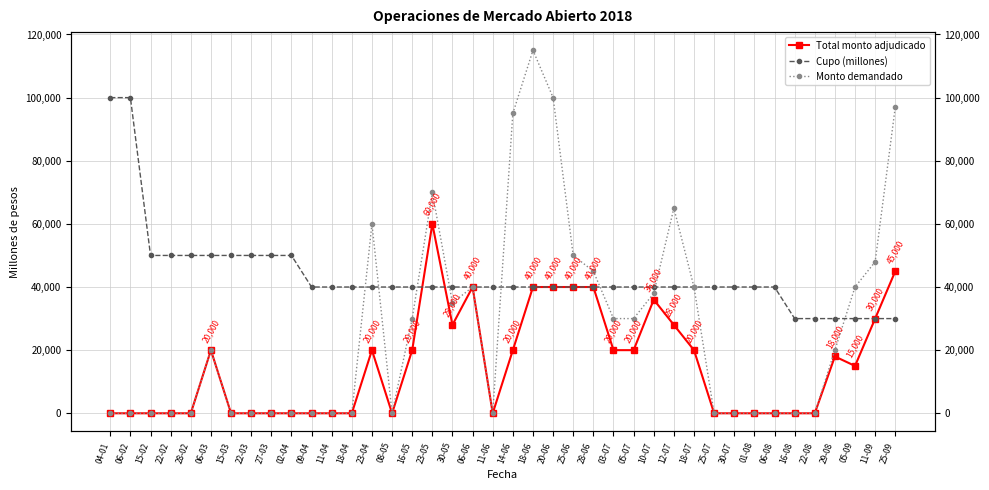

Which series has the largest range (max minus min)?

Monto demandado